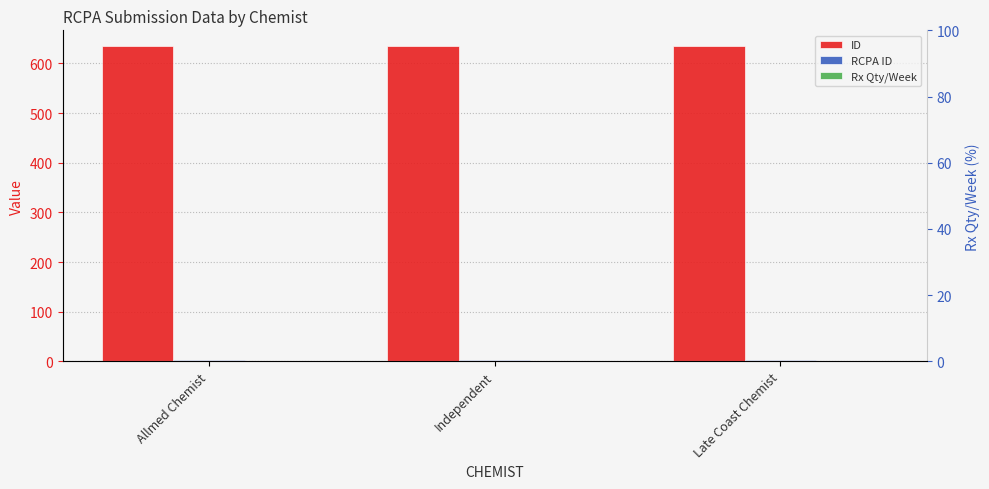

Reading left to right, list all the values displayed in this chart.

ID: Allmed Chemist=635	Independent=635	Late Coast Chemist=635
RCPA ID: Allmed Chemist=3	Independent=3	Late Coast Chemist=3
Rx Qty/Week: Allmed Chemist=0	Independent=0	Late Coast Chemist=0